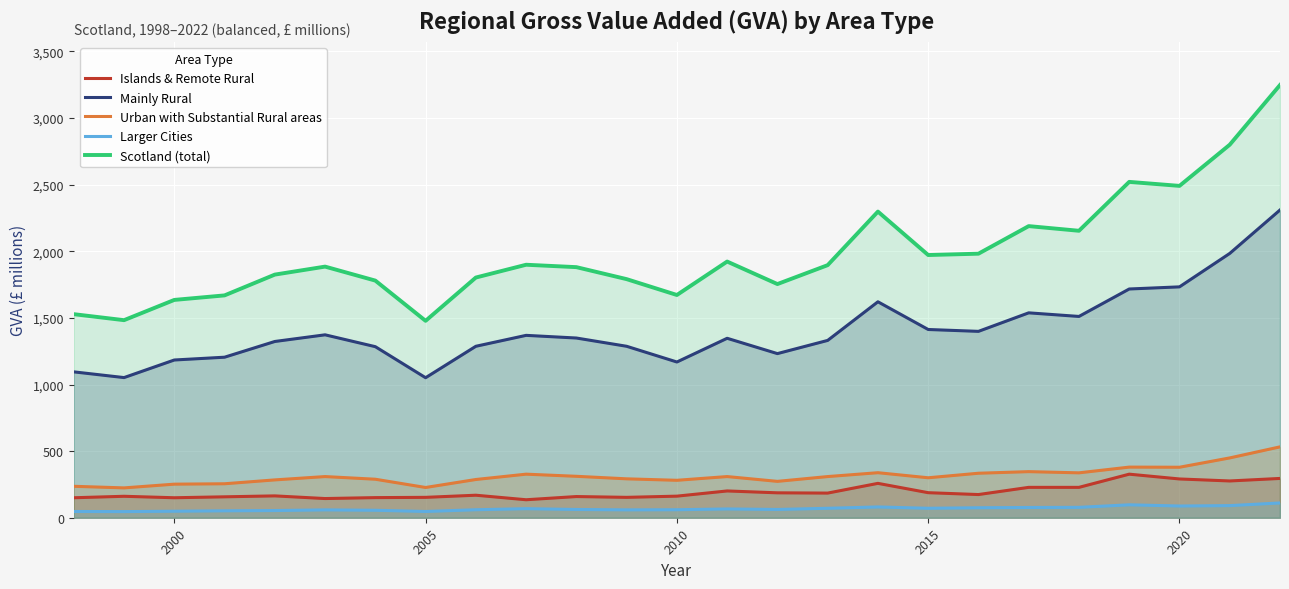

True or false: Larger Cities and Islands & Remote Rural cross at least once.

False